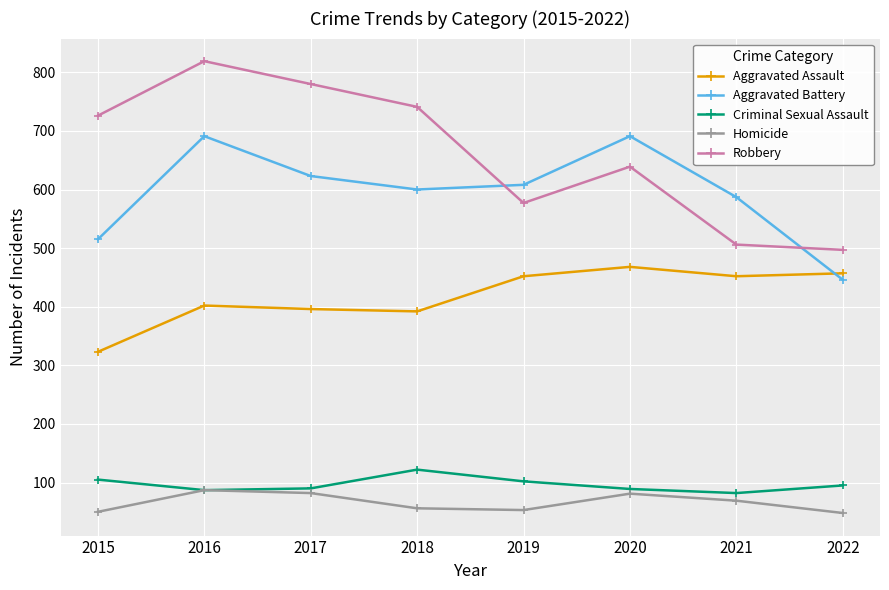

What is the difference between the second highest and second lowest values in the Homicide series?

32